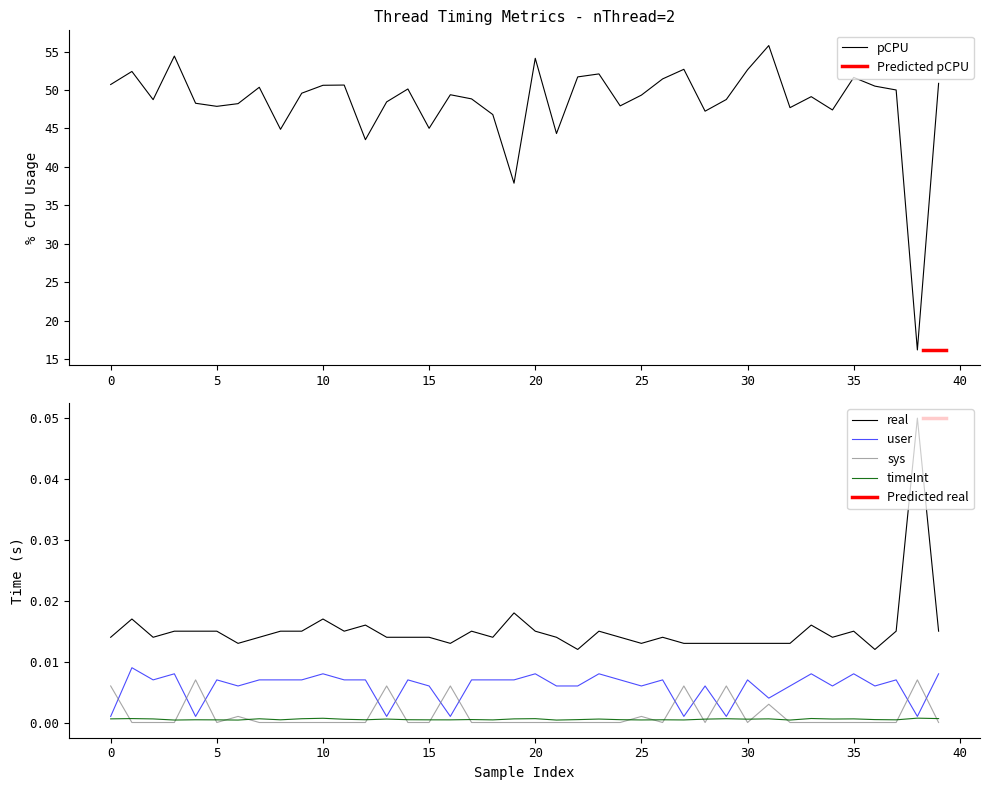

In pCPU, how many points are higher than both neighbors (excluding endpoints)?

12